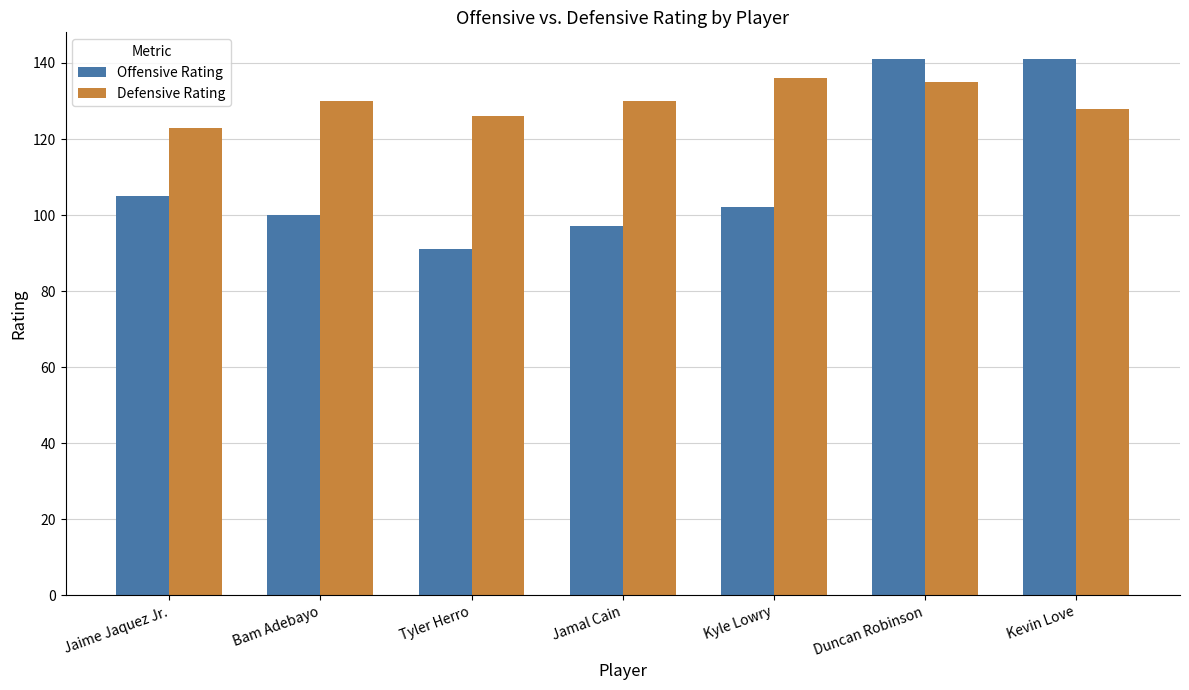

The Defensive Rating series shows 182 at Duncan Robinson. True or false?

False